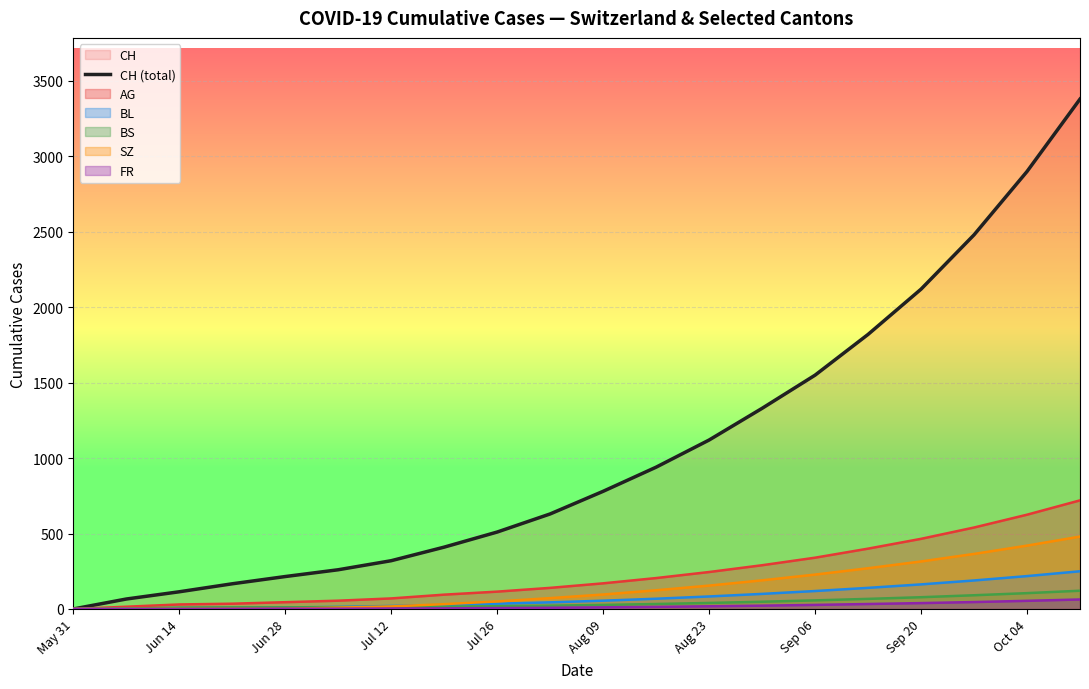

What is the difference between the maximum and minimum values?

3380